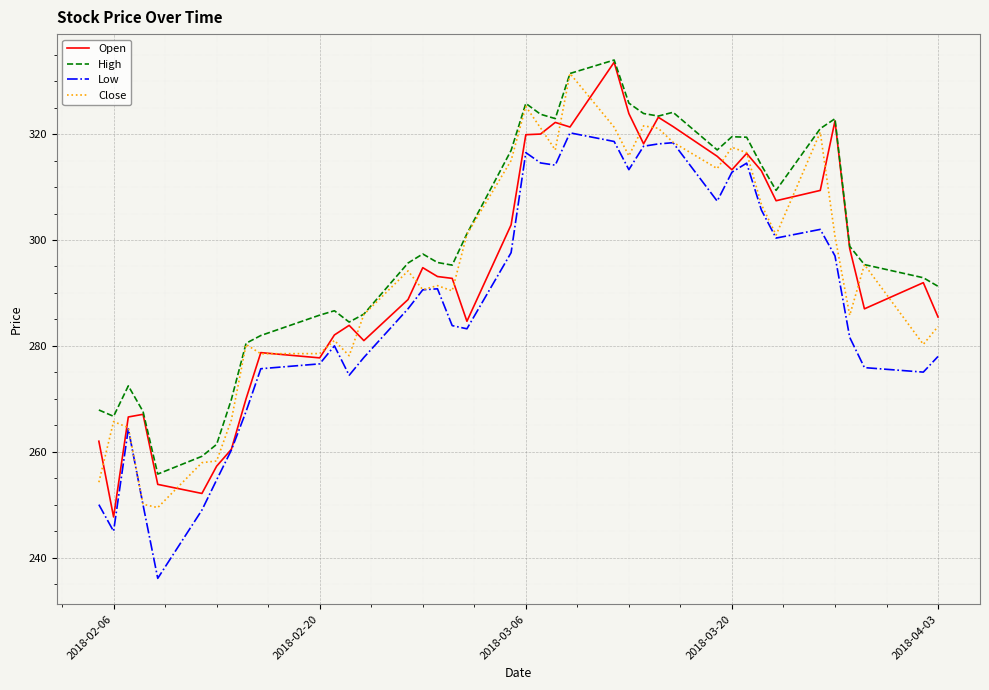

What is the maximum value for Open?

333.6